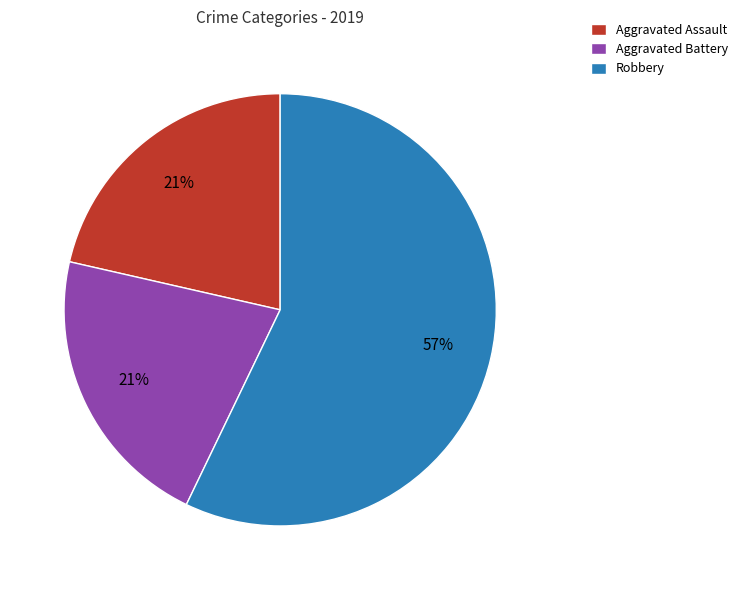

Which slice represents more than half of the pie?

Robbery